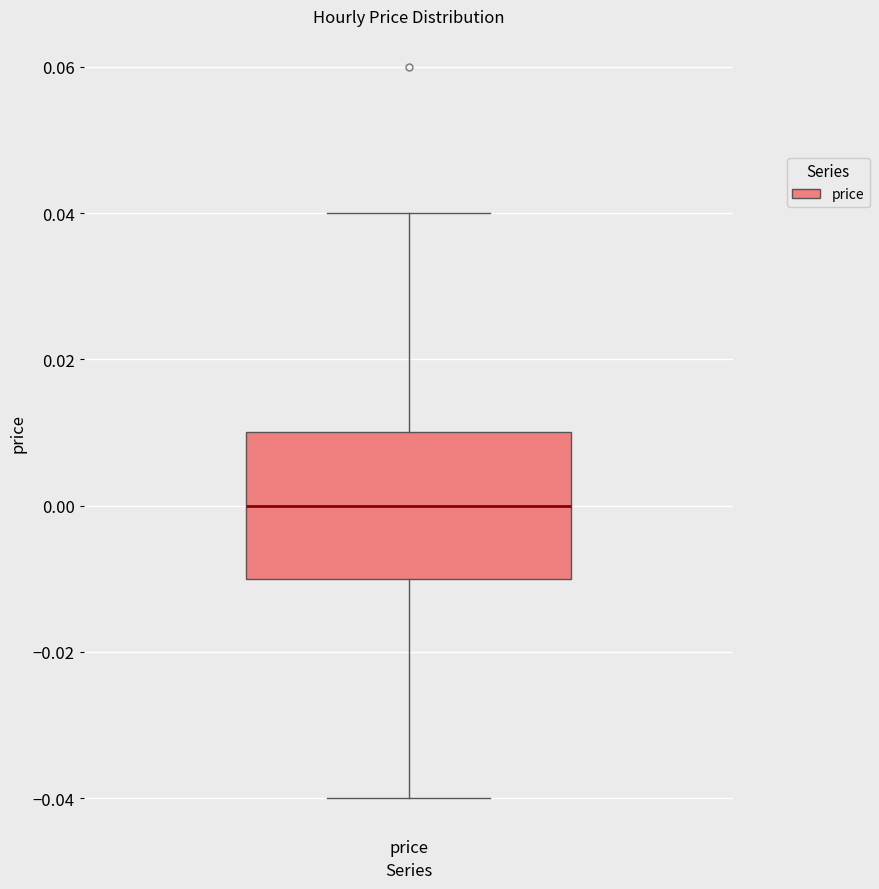

Transcribe this box plot: give where the median line is, the range the box spans, and where the two whiskers end, as read against the y-axis. The values are not printed on the chart, so give them approximately, as read against the axis.

median 0.00, box -0.01 to 0.01, whiskers -0.04 to 0.04